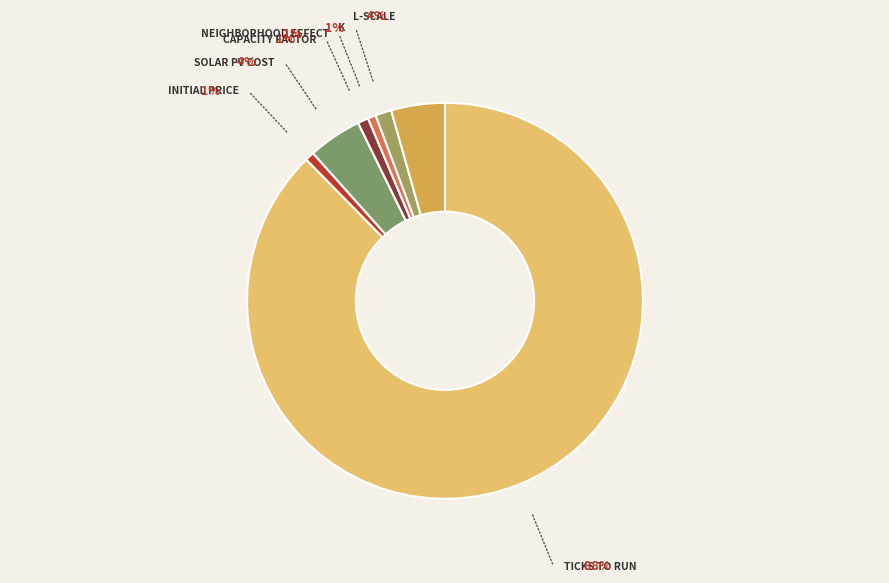

Which category accounts for the majority?

Ticks to run